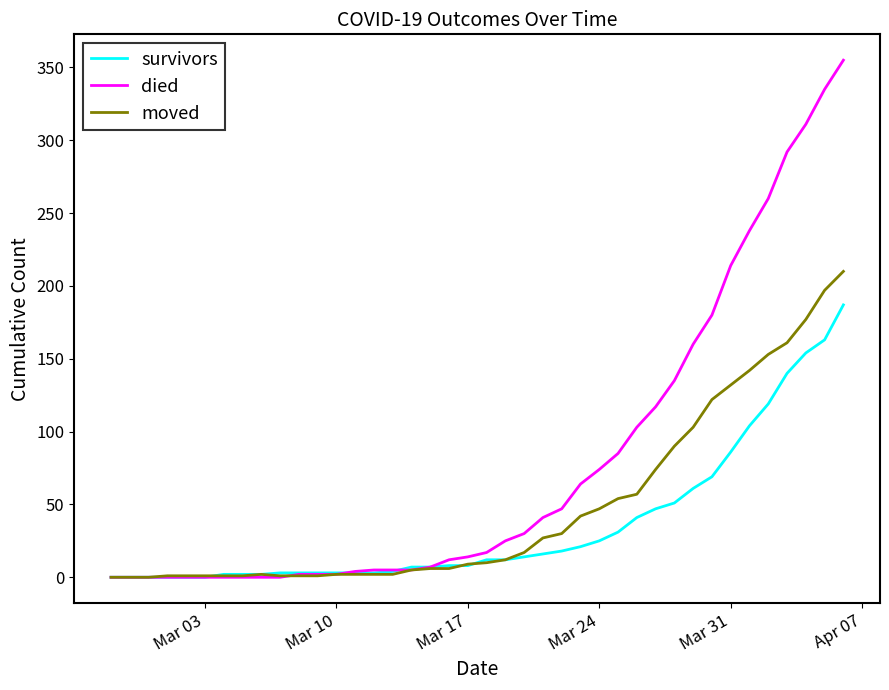

List the series in order of their overall mean, lowest first.

survivors, moved, died